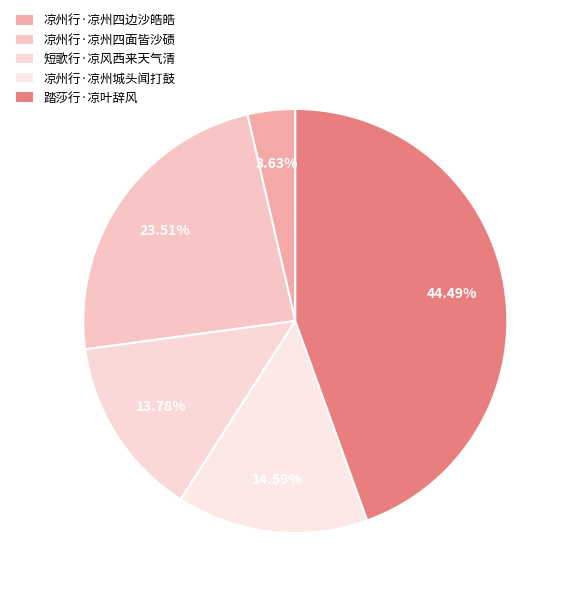

How many slices are in this pie chart?

5